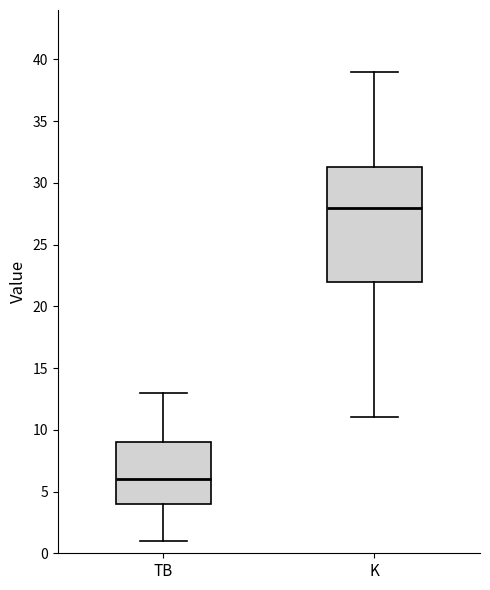

Where does the lower whisker of the box for TB end on the y-axis? The values are not printed on the chart, so give them approximately, as read against the axis.

1.0